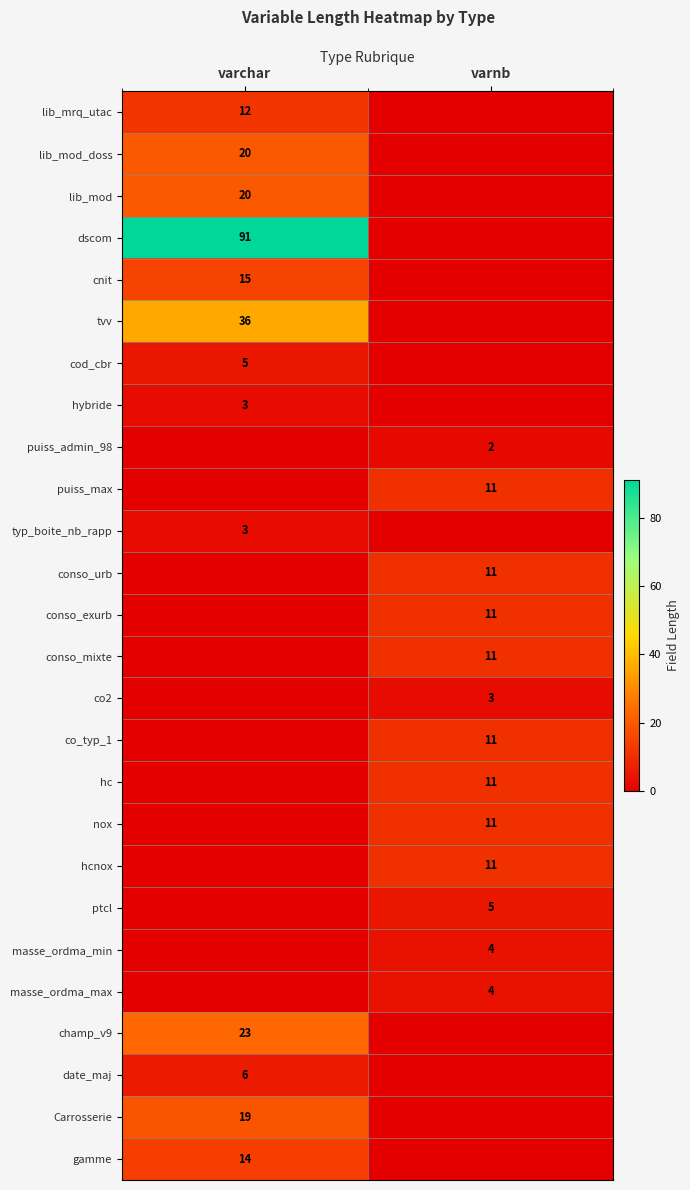

The hybride series shows 5 at varchar. True or false?

False